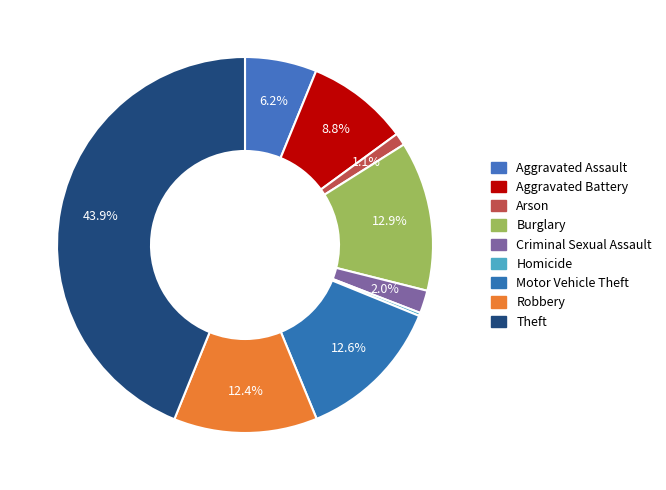

What is the ratio of the value at Motor Vehicle Theft to the value at Aggravated Battery?

1.4